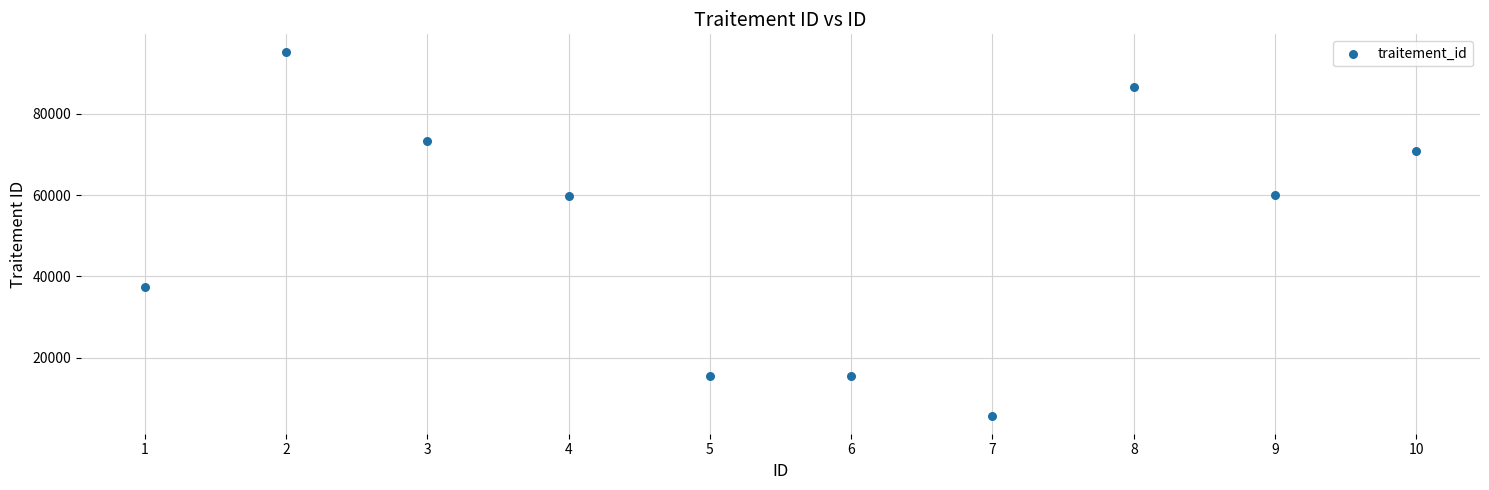

What is the average Y value?

52013